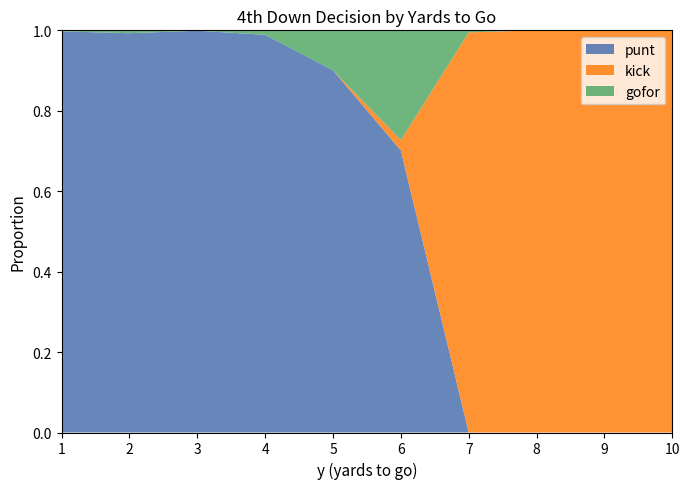

True or false: punt has a value of 0.6 at 5.

False